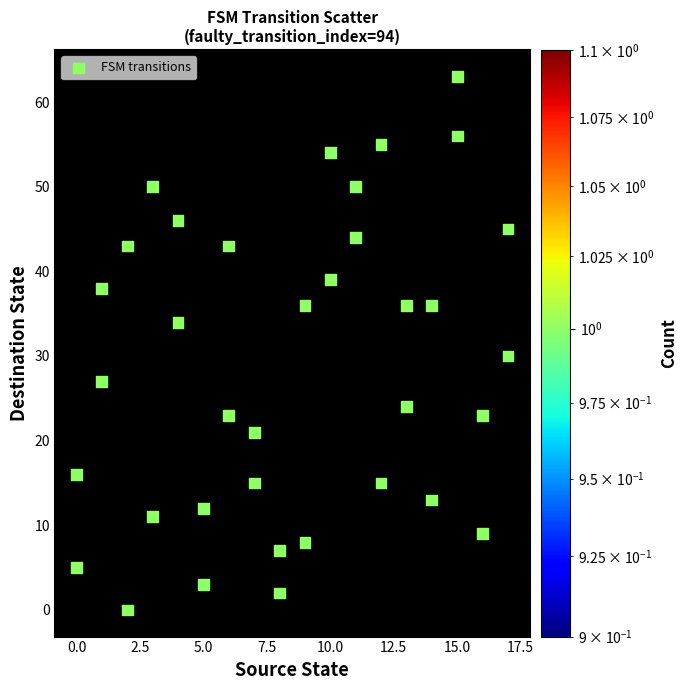

What is the range of Y values (max minus min)?

63